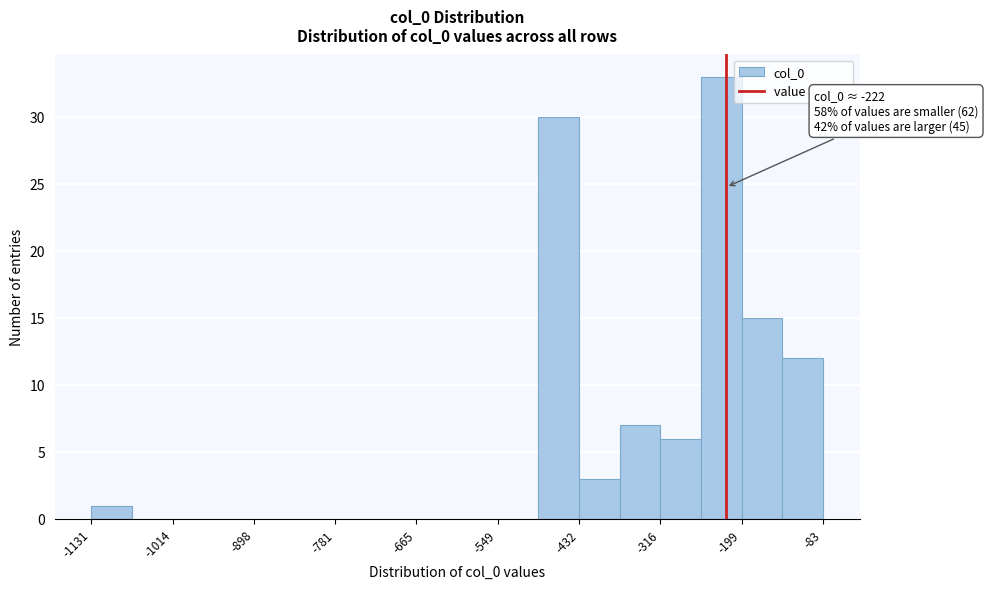

Around what value on the x-axis is the tallest bar? Give the approximate position of its centre, as read against the axis.

-220